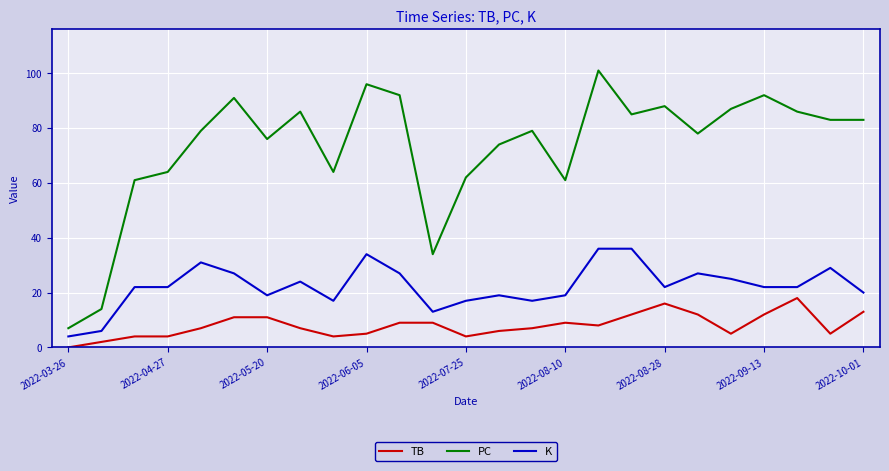

List the series in order of their overall mean, highest first.

PC, K, TB